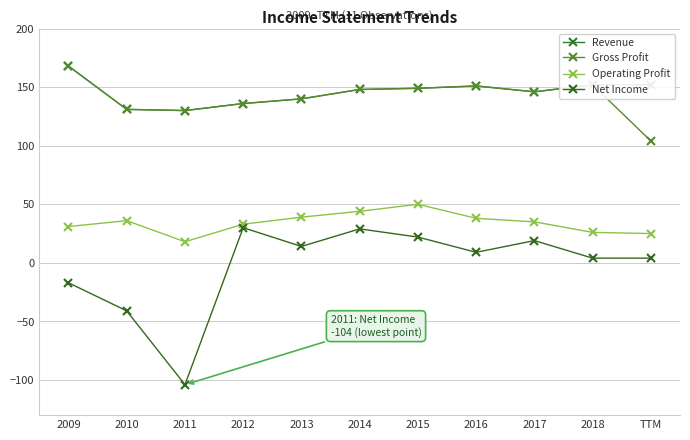

Where is Operating Profit nearest to the value 34?

2012